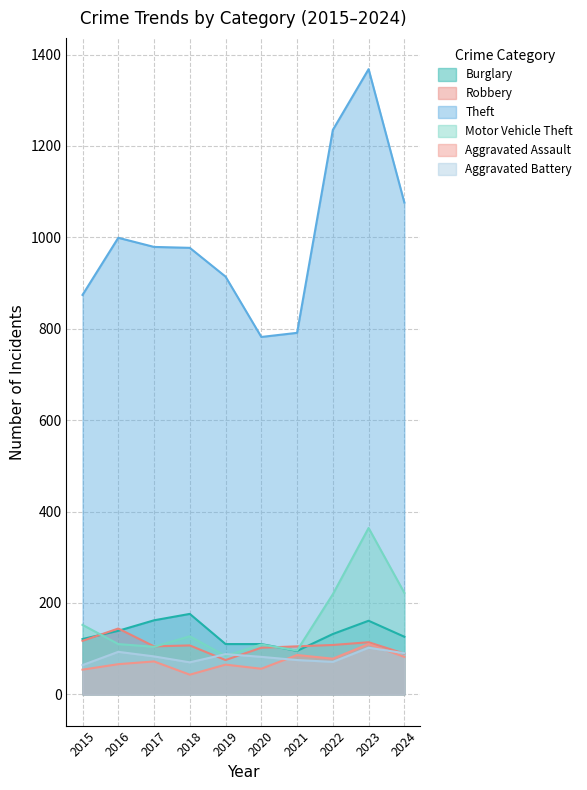

What is the difference between the maximum and minimum values in the Aggravated Assault series?

67